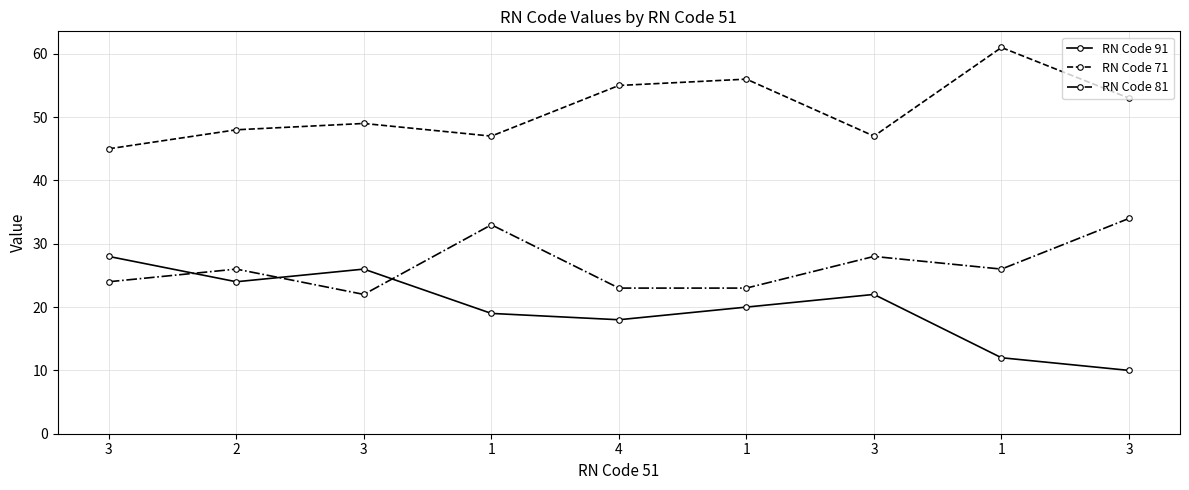

What are all the series names shown in the legend?

RN Code 91, RN Code 71, RN Code 81